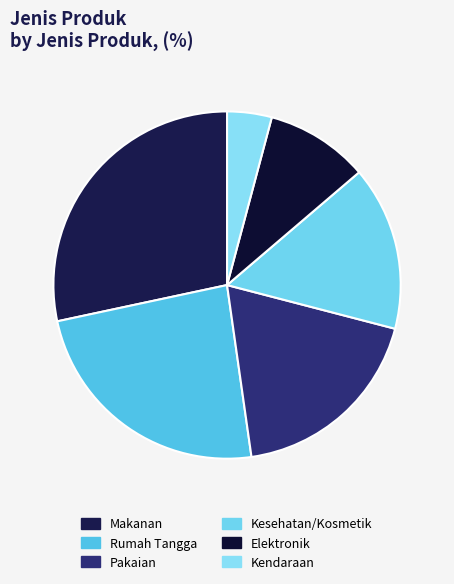

How much of the chart is everything except Pakaian?

81.3%